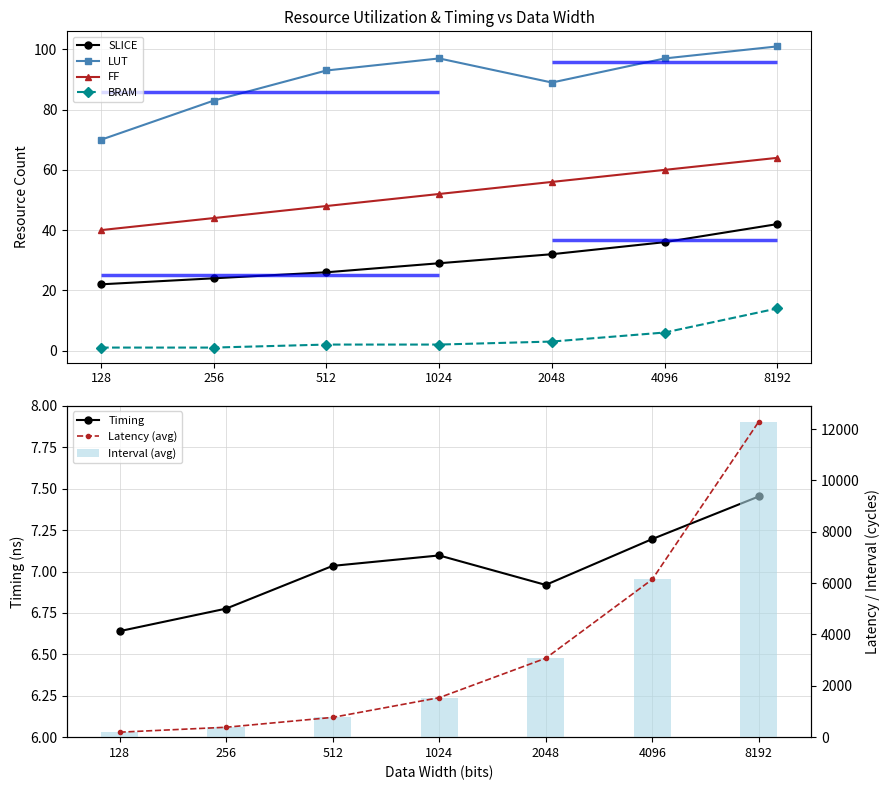

What is the sum of the FF values at 4096 and 512?

108